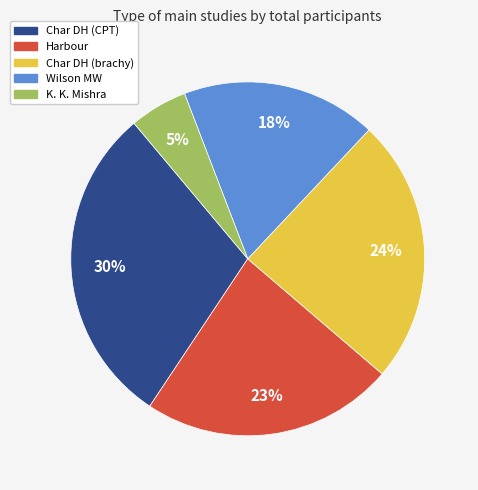

Does any single category account for the majority?

No